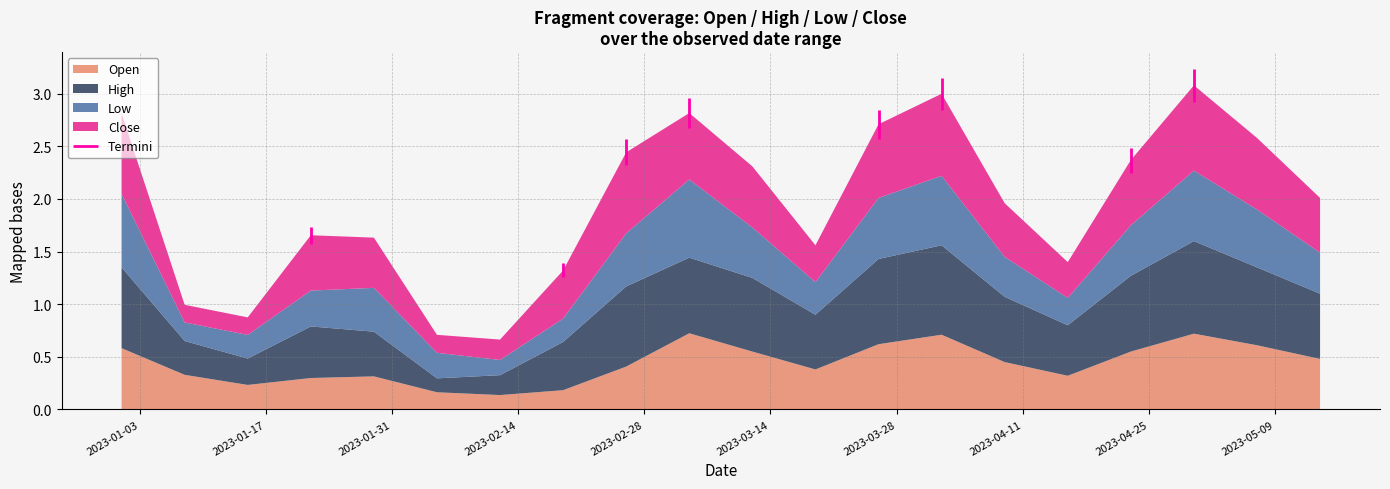

Reading left to right, list all the values displayed in this chart.

Open: 2023-01-01=0.6	2023-01-08=0.3	2023-01-15=0.2	2023-01-22=0.3	2023-01-29=0.3	2023-02-05=0.2	2023-02-12=0.1	2023-02-19=0.2	2023-02-26=0.4	2023-03-05=0.7	2023-03-12=0.6	2023-03-19=0.4	2023-03-26=0.6	2023-04-02=0.7	2023-04-09=0.5	2023-04-16=0.3	2023-04-23=0.6	2023-04-30=0.7	2023-05-07=0.6	2023-05-14=0.5
High: 2023-01-01=0.8	2023-01-08=0.3	2023-01-15=0.3	2023-01-22=0.5	2023-01-29=0.4	2023-02-05=0.1	2023-02-12=0.2	2023-02-19=0.5	2023-02-26=0.8	2023-03-05=0.7	2023-03-12=0.7	2023-03-19=0.5	2023-03-26=0.8	2023-04-02=0.8	2023-04-09=0.6	2023-04-16=0.5	2023-04-23=0.7	2023-04-30=0.9	2023-05-07=0.7	2023-05-14=0.6
Low: 2023-01-01=0.7	2023-01-08=0.2	2023-01-15=0.2	2023-01-22=0.3	2023-01-29=0.4	2023-02-05=0.2	2023-02-12=0.1	2023-02-19=0.2	2023-02-26=0.5	2023-03-05=0.7	2023-03-12=0.5	2023-03-19=0.3	2023-03-26=0.6	2023-04-02=0.7	2023-04-09=0.4	2023-04-16=0.3	2023-04-23=0.5	2023-04-30=0.7	2023-05-07=0.6	2023-05-14=0.4
Close: 2023-01-01=0.8	2023-01-08=0.2	2023-01-15=0.2	2023-01-22=0.5	2023-01-29=0.5	2023-02-05=0.2	2023-02-12=0.2	2023-02-19=0.5	2023-02-26=0.8	2023-03-05=0.6	2023-03-12=0.6	2023-03-19=0.3	2023-03-26=0.7	2023-04-02=0.8	2023-04-09=0.5	2023-04-16=0.3	2023-04-23=0.6	2023-04-30=0.8	2023-05-07=0.7	2023-05-14=0.5